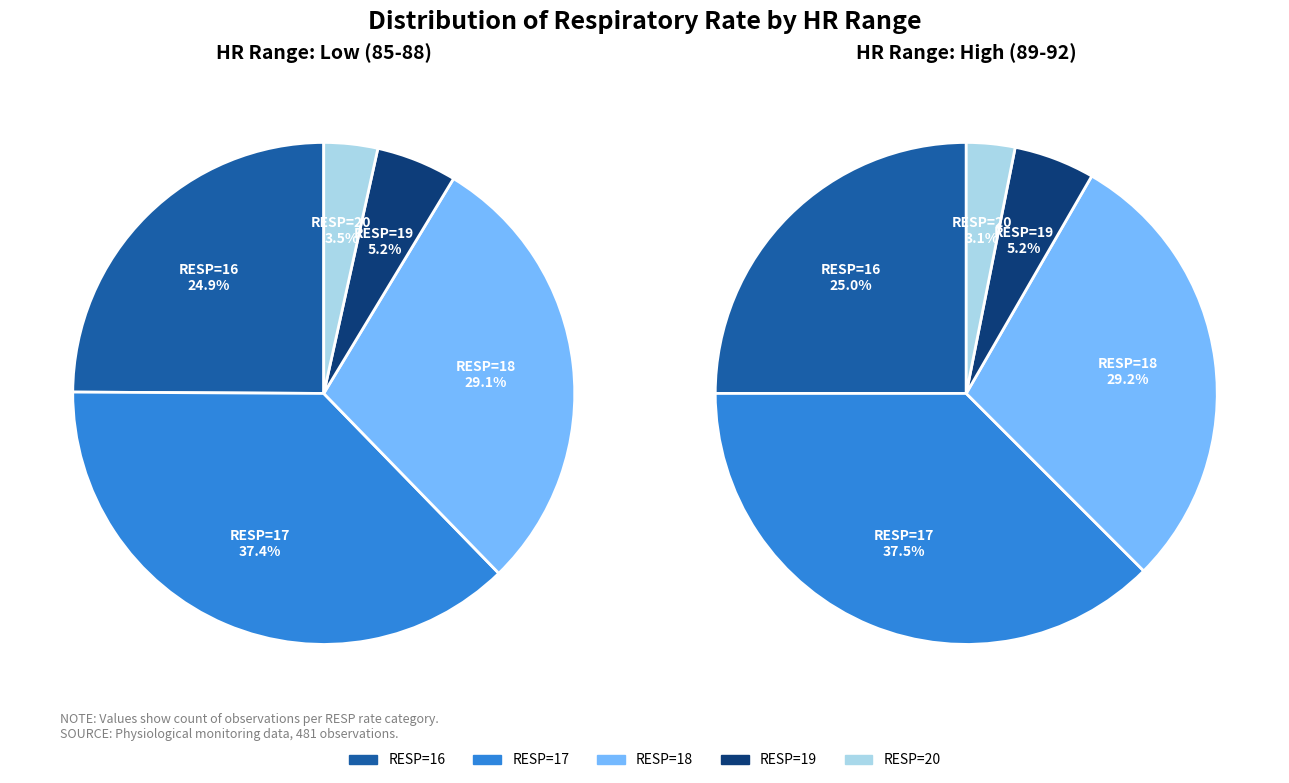

Count the number of slices in the pie.

5